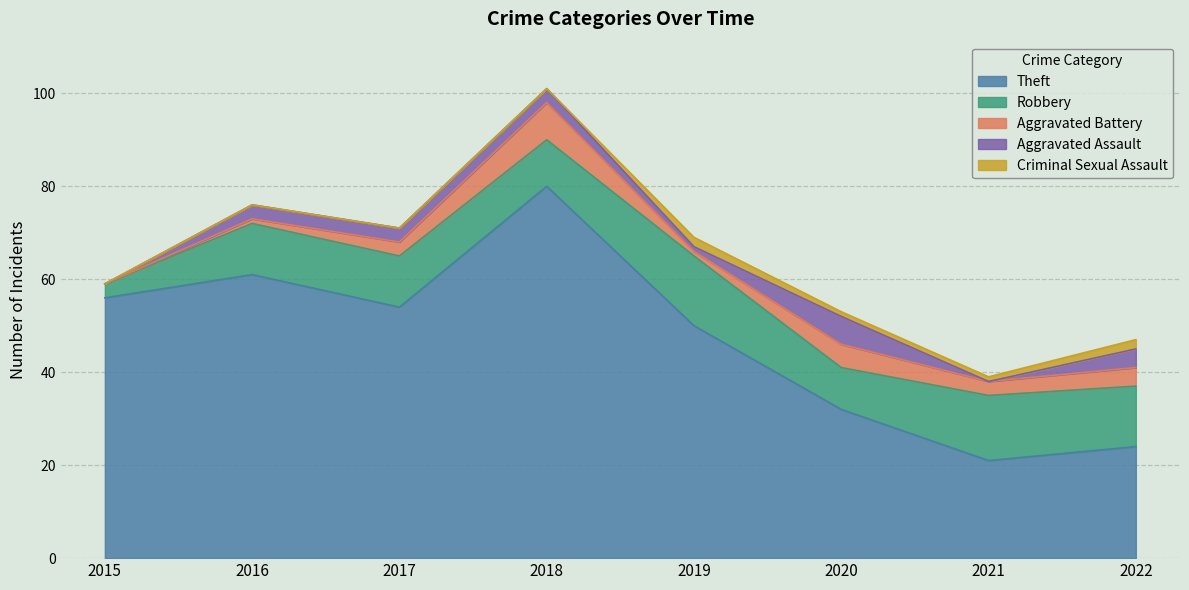

Which has a higher value, 2020 or 2022?

2020